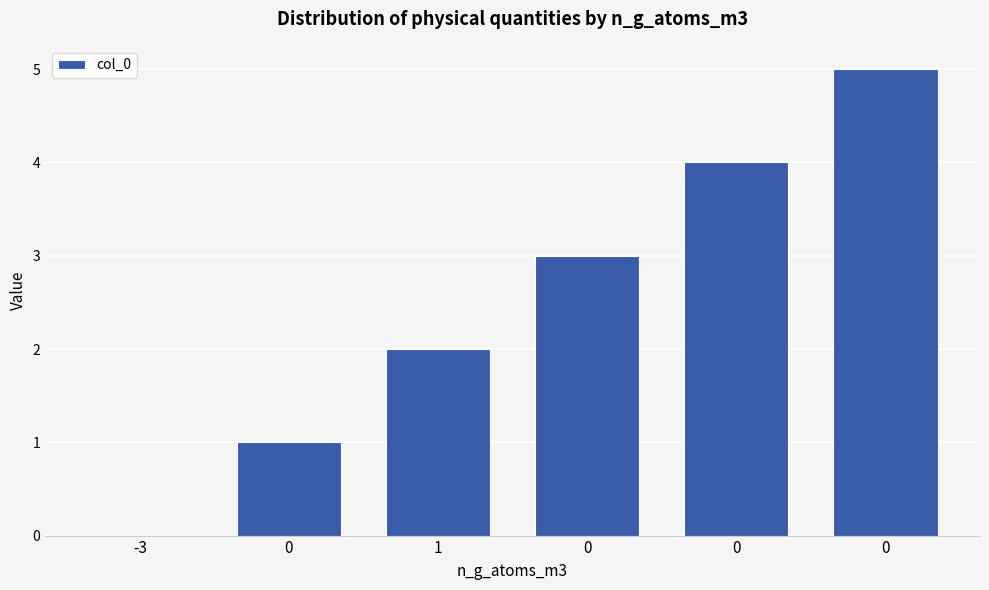

List the labels in order of value, smallest first.

-3, 0, 1, 0, 0, 0